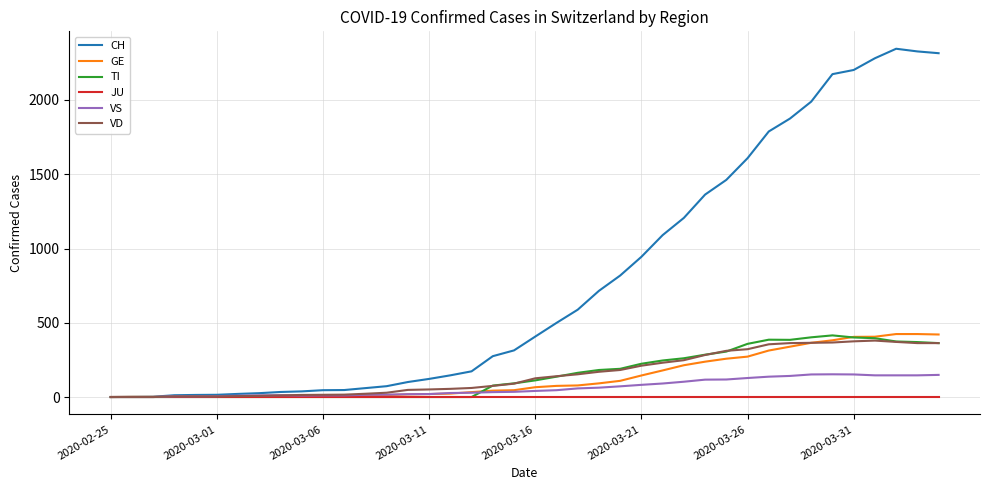

What is the maximum value for GE?

424